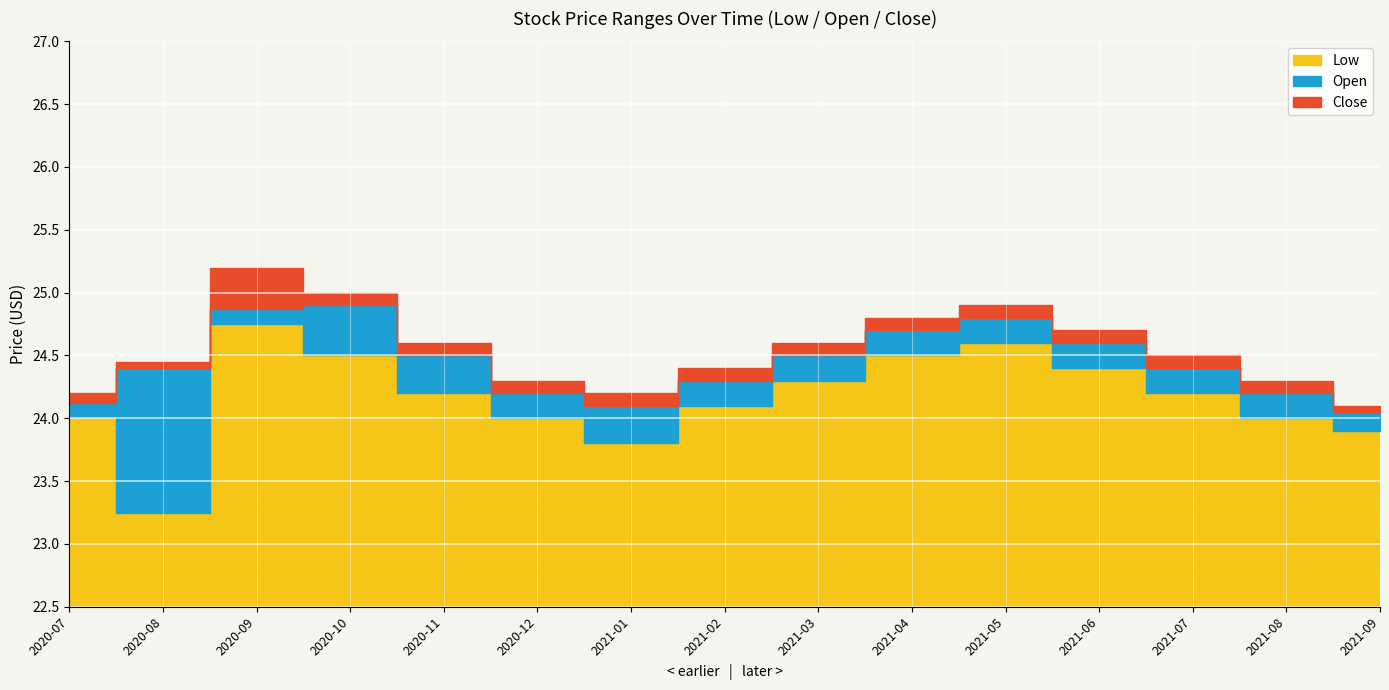

Is it true that Low equals 38.8 at 2021-06?

False